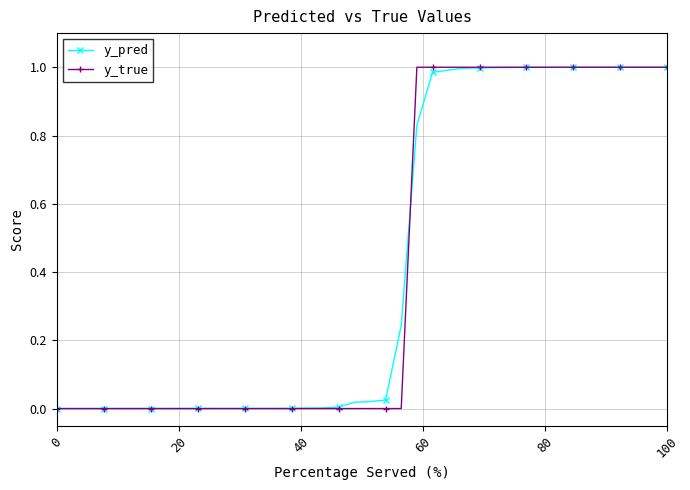

Count the number of data series in this chart.

2